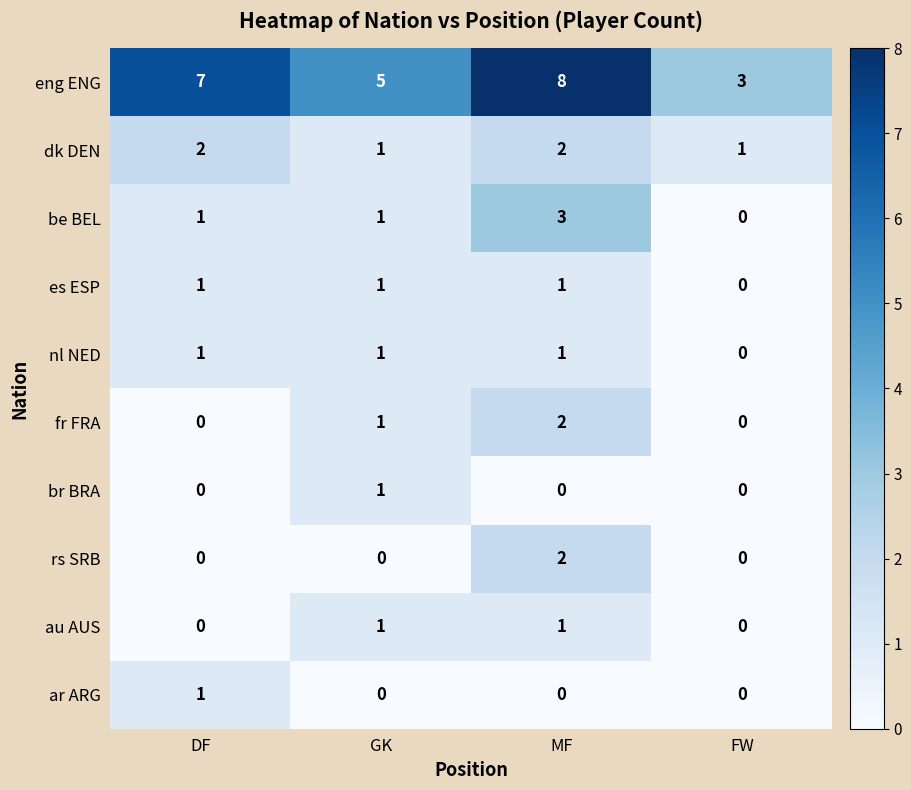

At which category does the chart reach its minimum across all series?

FW